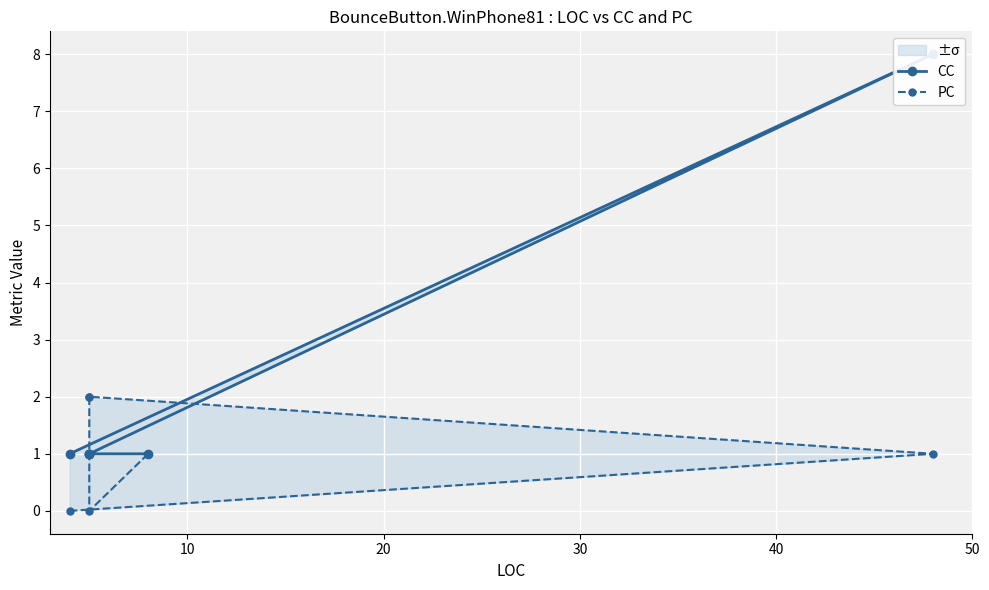

What is the sum of the PC values at 50 and 40?

1